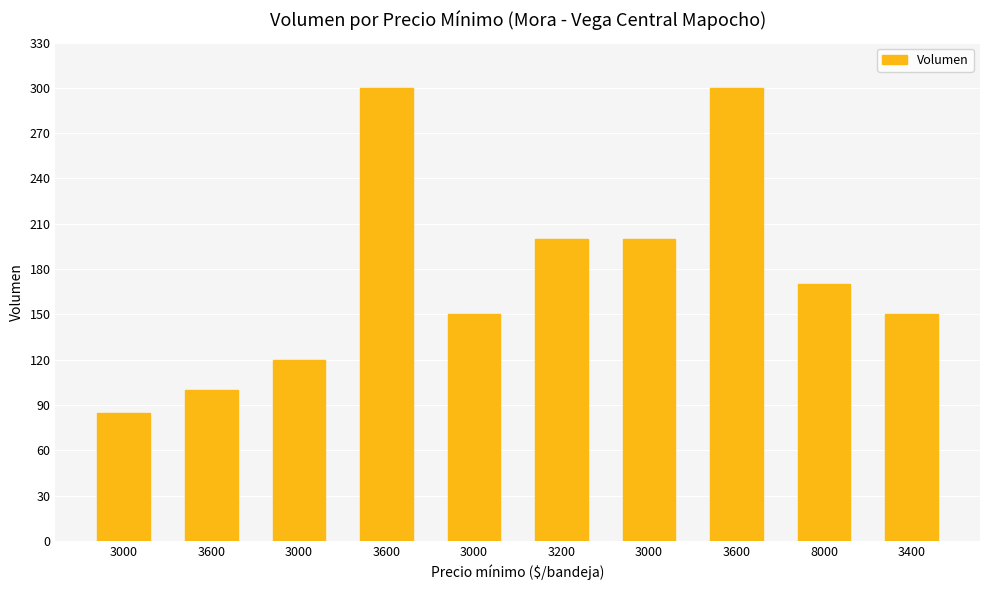

How many categories are shown in the chart?

10